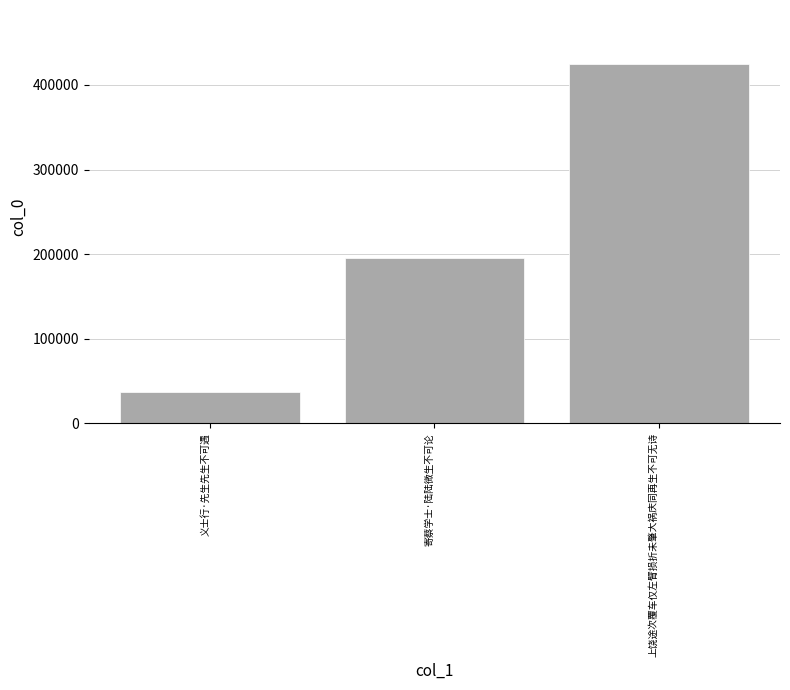

List the labels in order of value, largest first.

上饶途次覆车仅左臂损折未肇大祸庆同再生不可无诗, 寄蔡学士·陆陆微生不可论, 义士行·先生先生不可遇